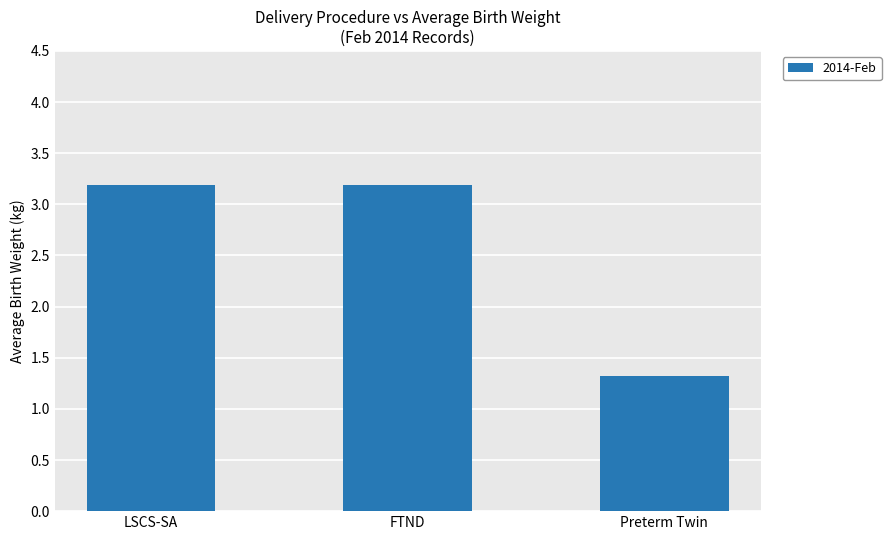

What is the label of the 3rd bar from the right?

LSCS-SA